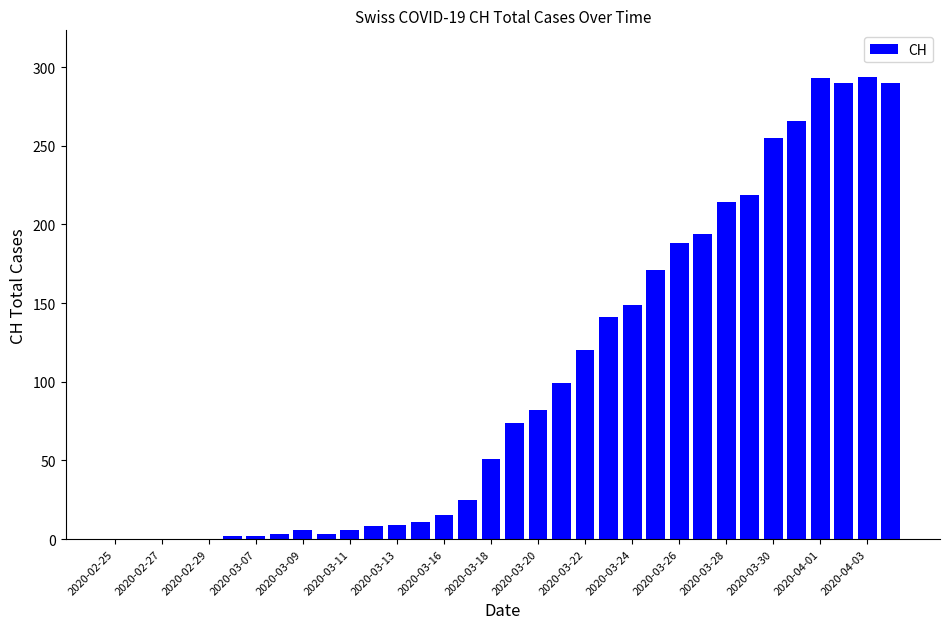

What is the sum of all values?

3480